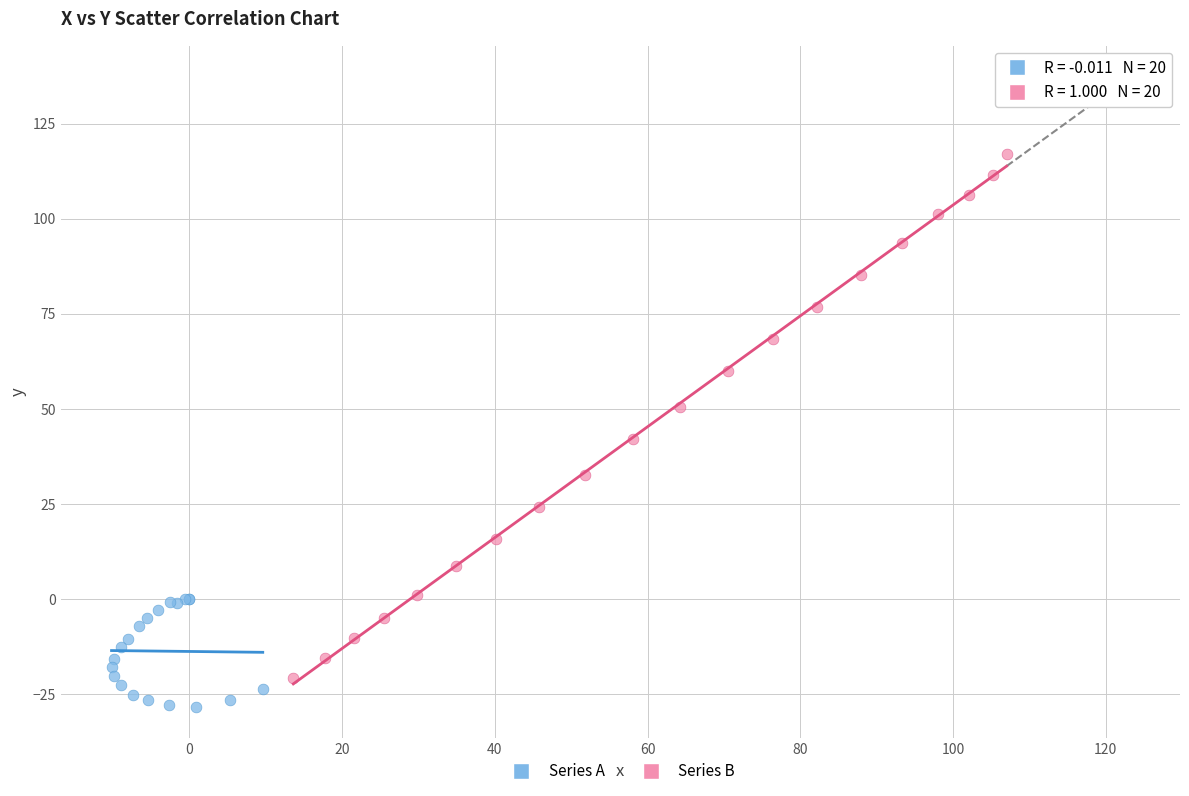

What are all the series names shown in the legend?

Series A, Series B